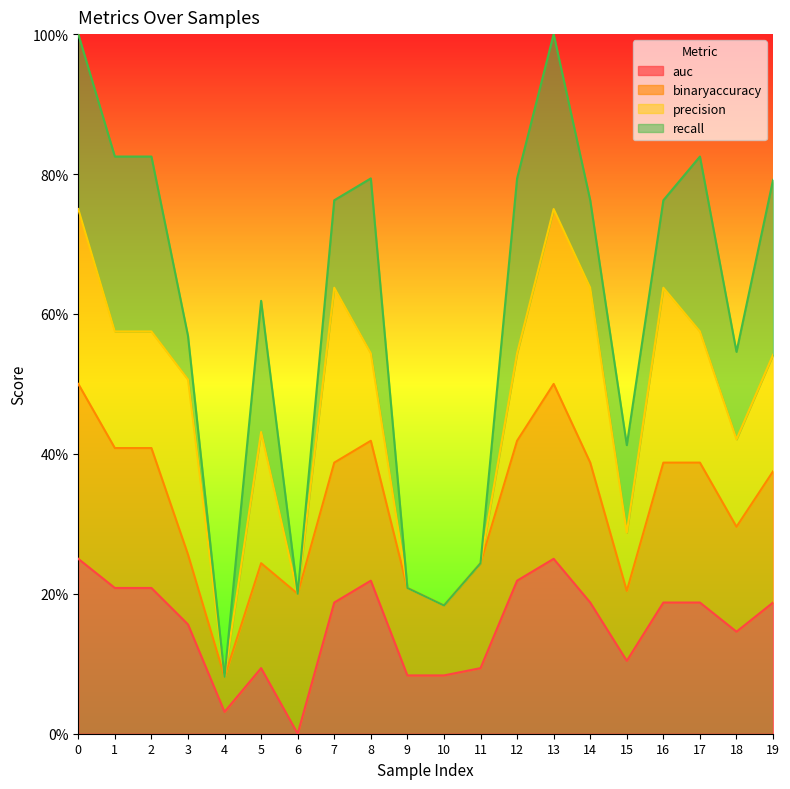

At which label is binaryaccuracy closest to 0?

4